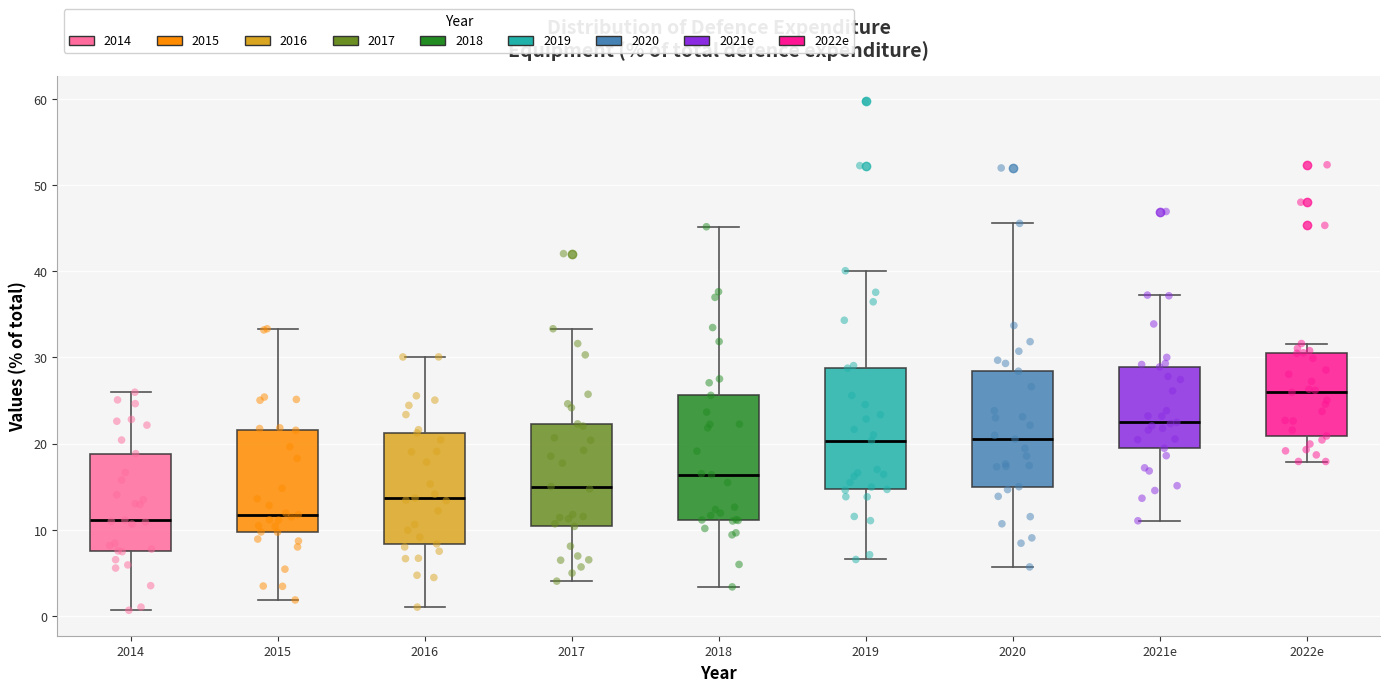

Reading left to right, read every box against the y-axis: the position of its median line, the range the box covers, and the ends of its whiskers. The values are not printed on the chart, so give them approximately, as read against the axis.

2014: median 11, box 8 to 19, whiskers 1 to 26
2015: median 12, box 10 to 22, whiskers 2 to 33
2016: median 14, box 8 to 21, whiskers 1 to 30
2017: median 15, box 10 to 22, whiskers 4 to 33
2018: median 16, box 11 to 26, whiskers 3 to 45
2019: median 20, box 15 to 29, whiskers 7 to 40
2020: median 21, box 15 to 28, whiskers 6 to 46
2021e: median 22, box 19 to 29, whiskers 11 to 37
2022e: median 26, box 21 to 30, whiskers 18 to 32